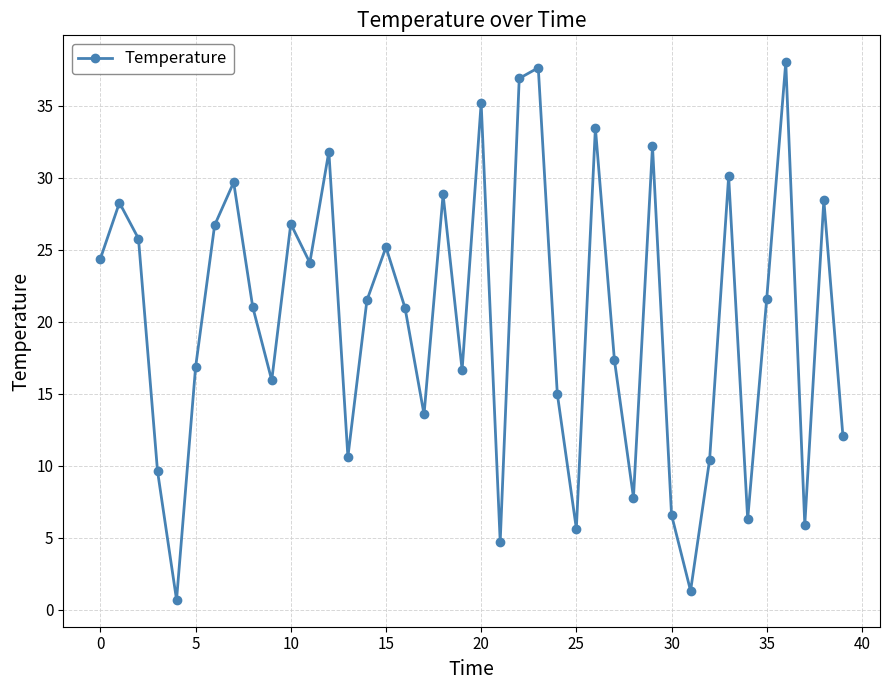

True or false: the data has more than 0 interior local peaks.

True